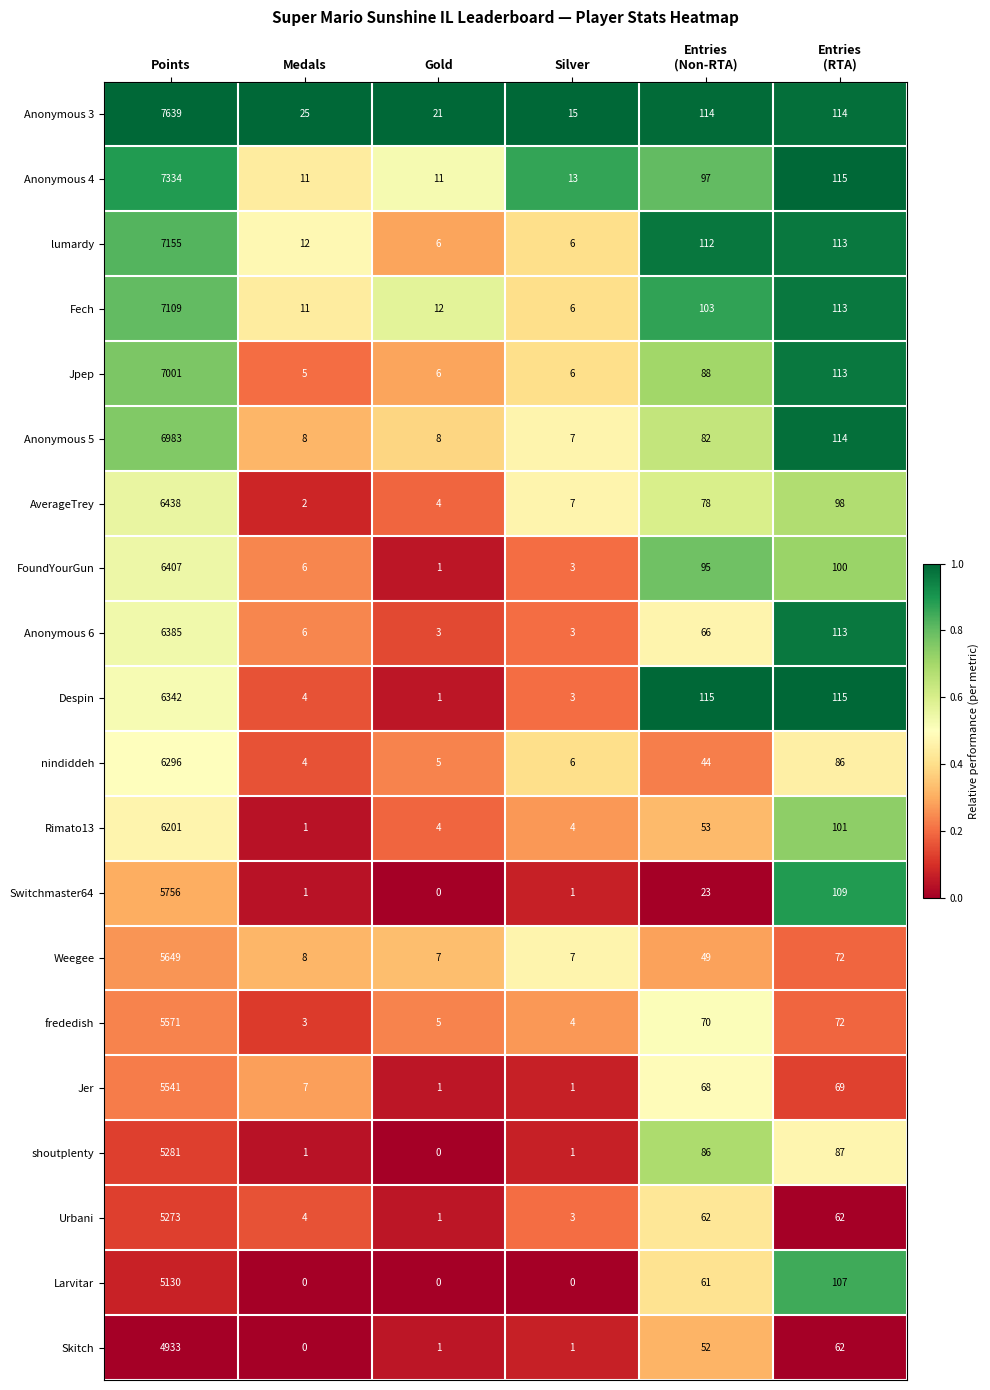

True or false: Anonymous 3 has a value of 13 at Gold.

False